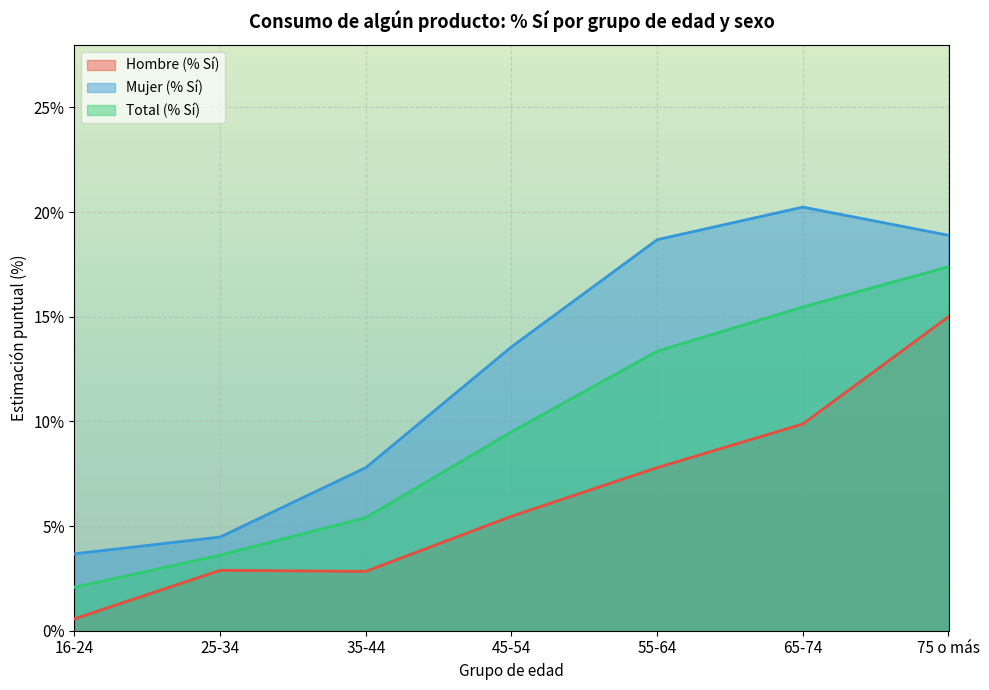

True or false: Mujer (% Sí) has a value of 0.2 at 65-74.

True